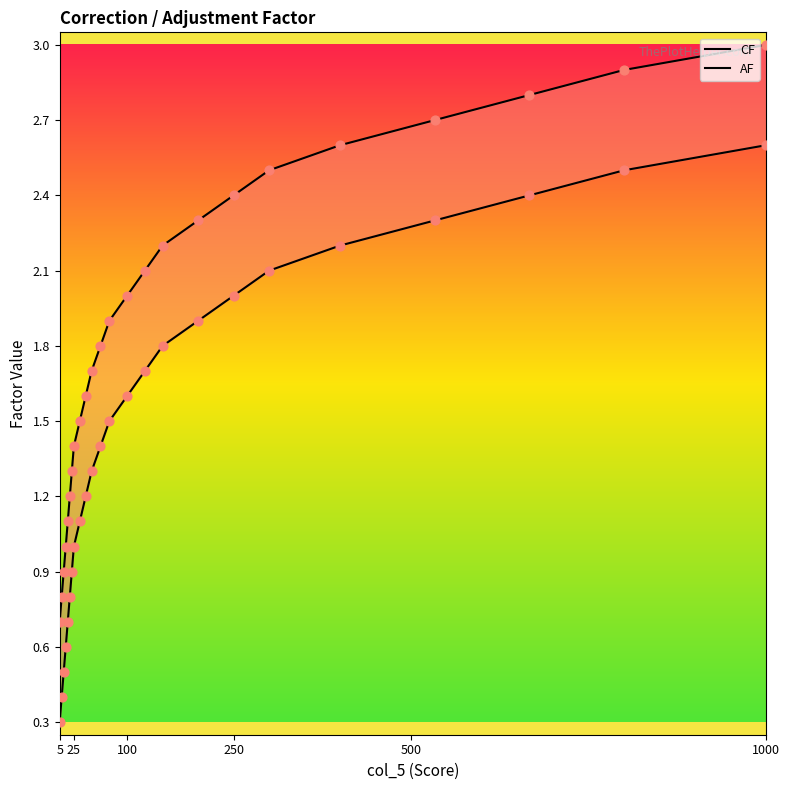

Which series reaches the minimum Y coordinate?

CF